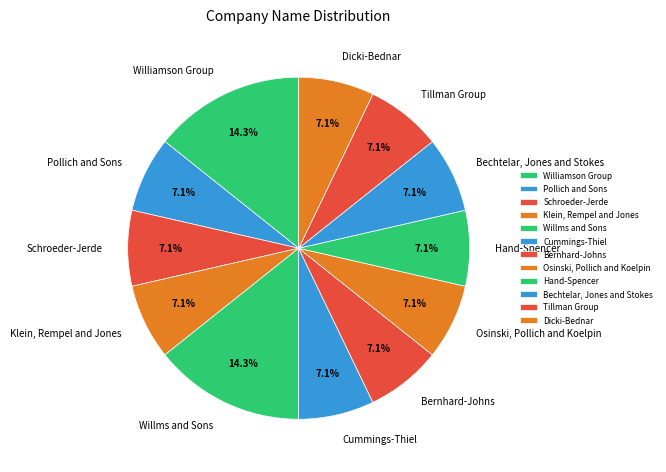

Is there any slice that represents more than half of the pie?

No